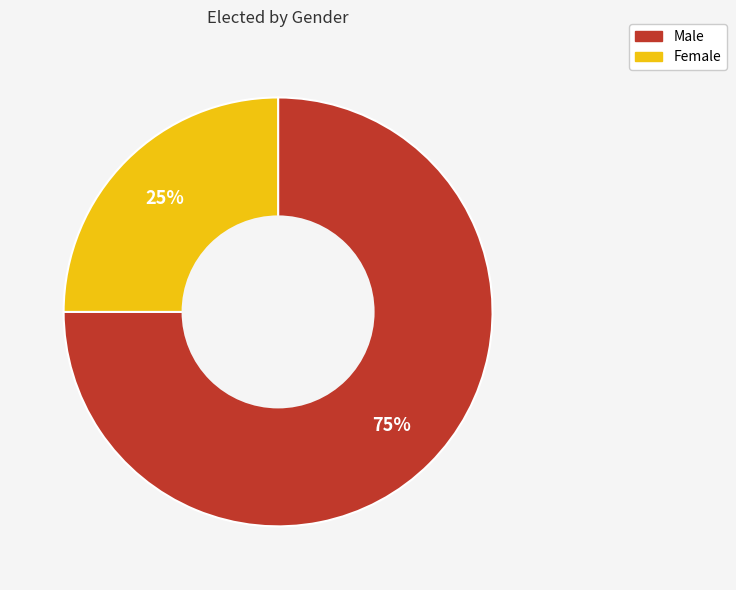

To the nearest percent, what percentage of the pie is Female?

25%